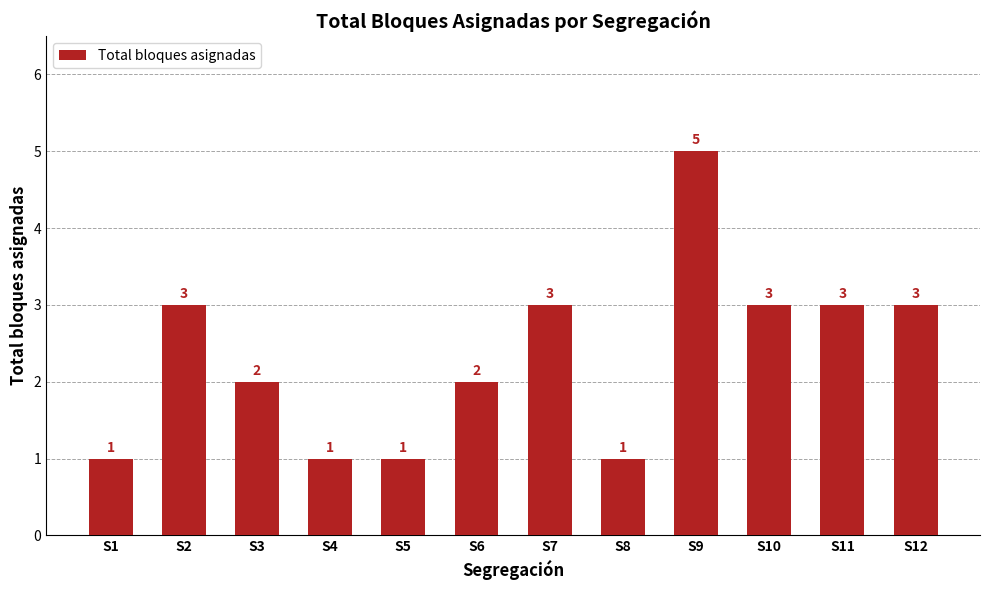

How many data points does each series have?

12